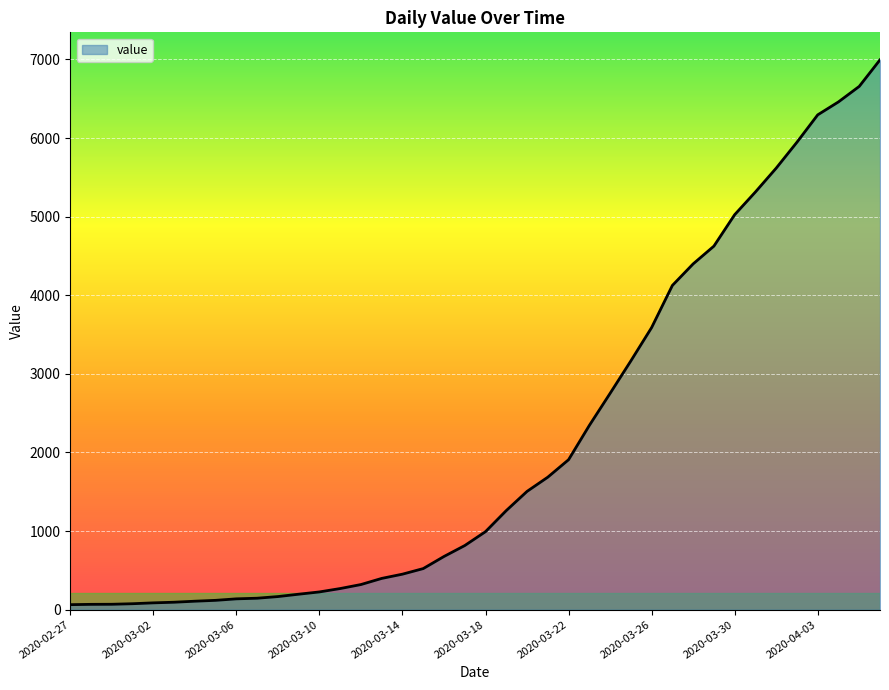

What is the difference between the maximum and minimum values?

6931